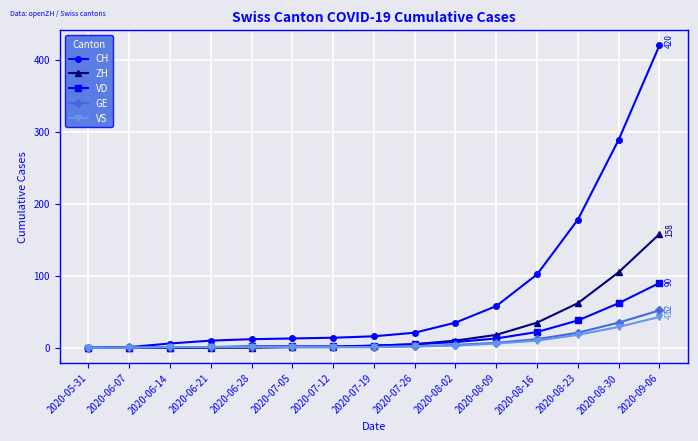

What is the label of the 12th point from the left?

2020-08-16